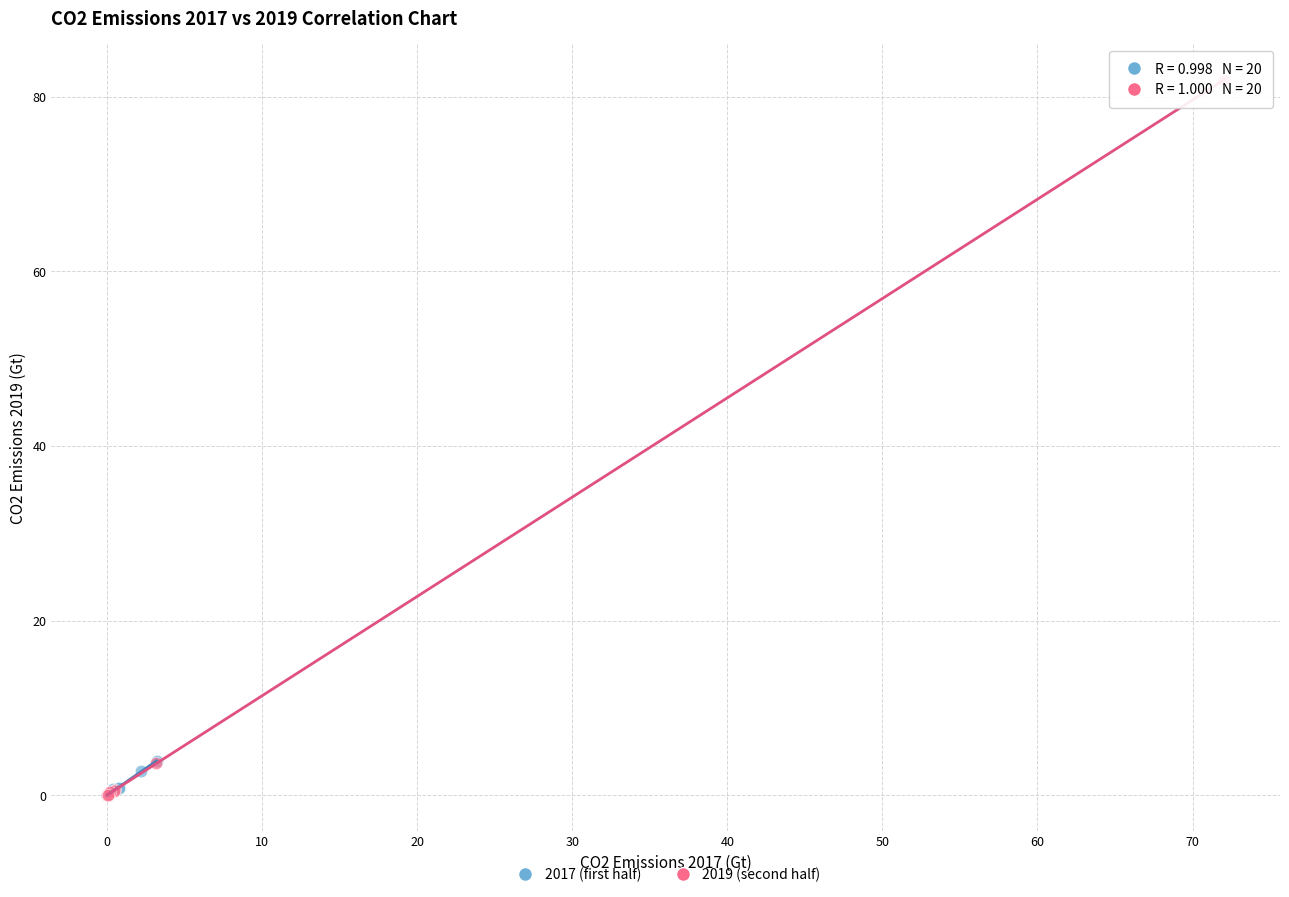

Which series reaches the maximum Y coordinate?

2019 (second half)